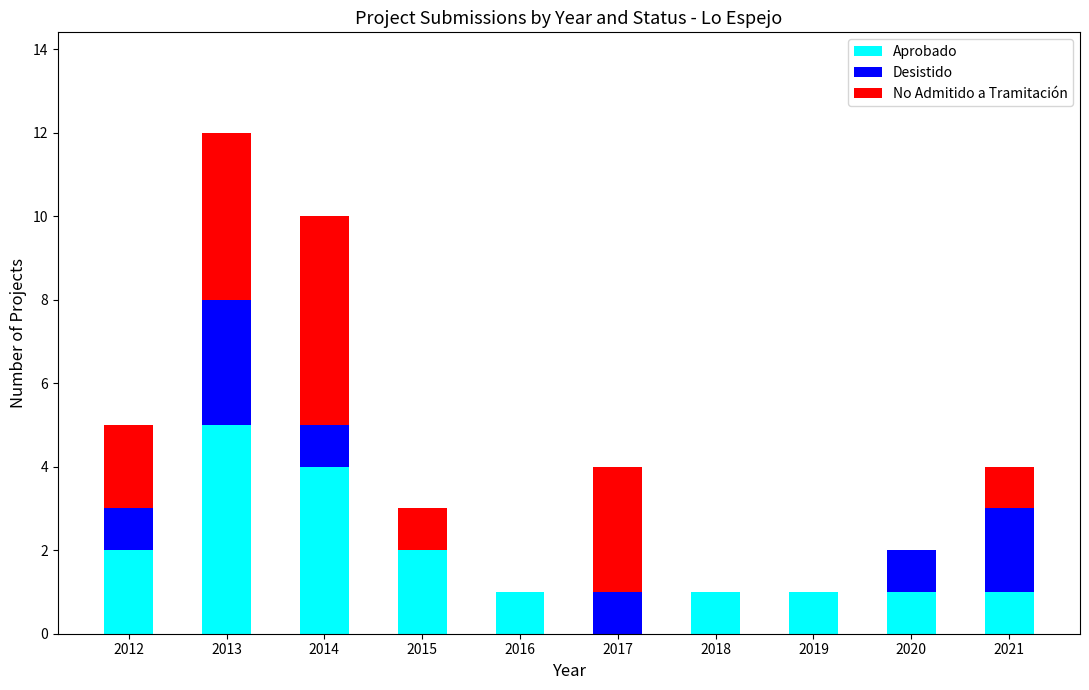

What is the total value across all series at 2015?

3